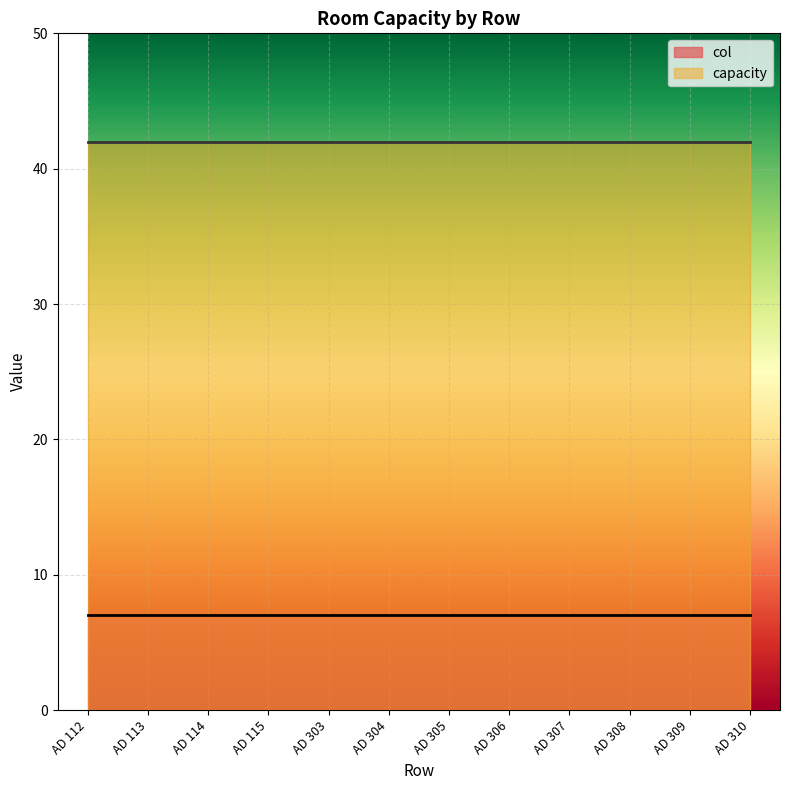

Which series changed the most between AD 115 and AD 303?

col